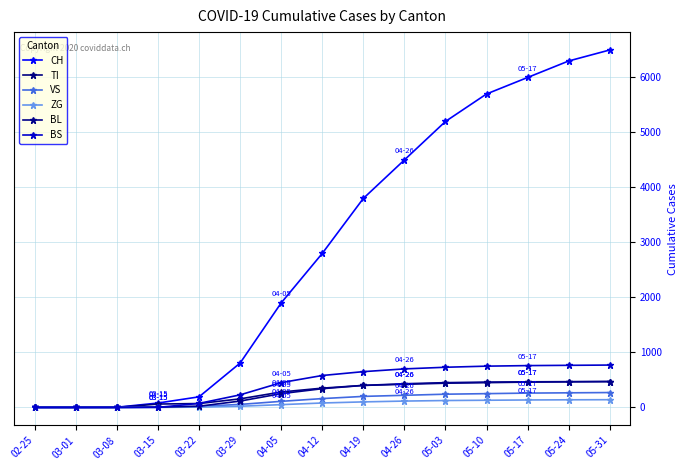

What is the label of the 12th point from the right?

03-15